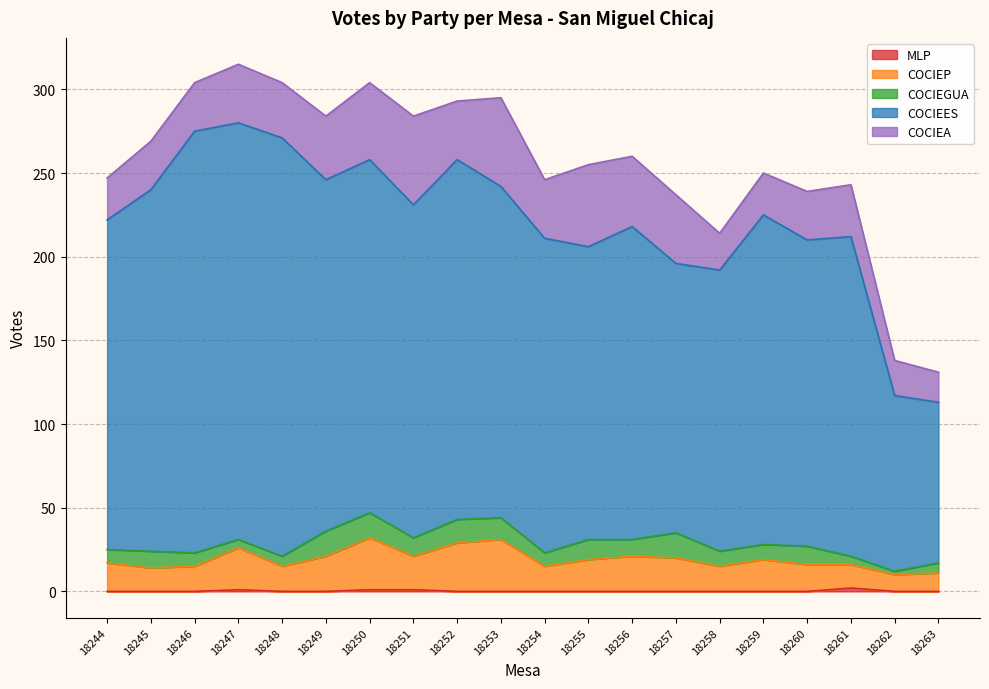

What is the total value across all series at 18246?

304